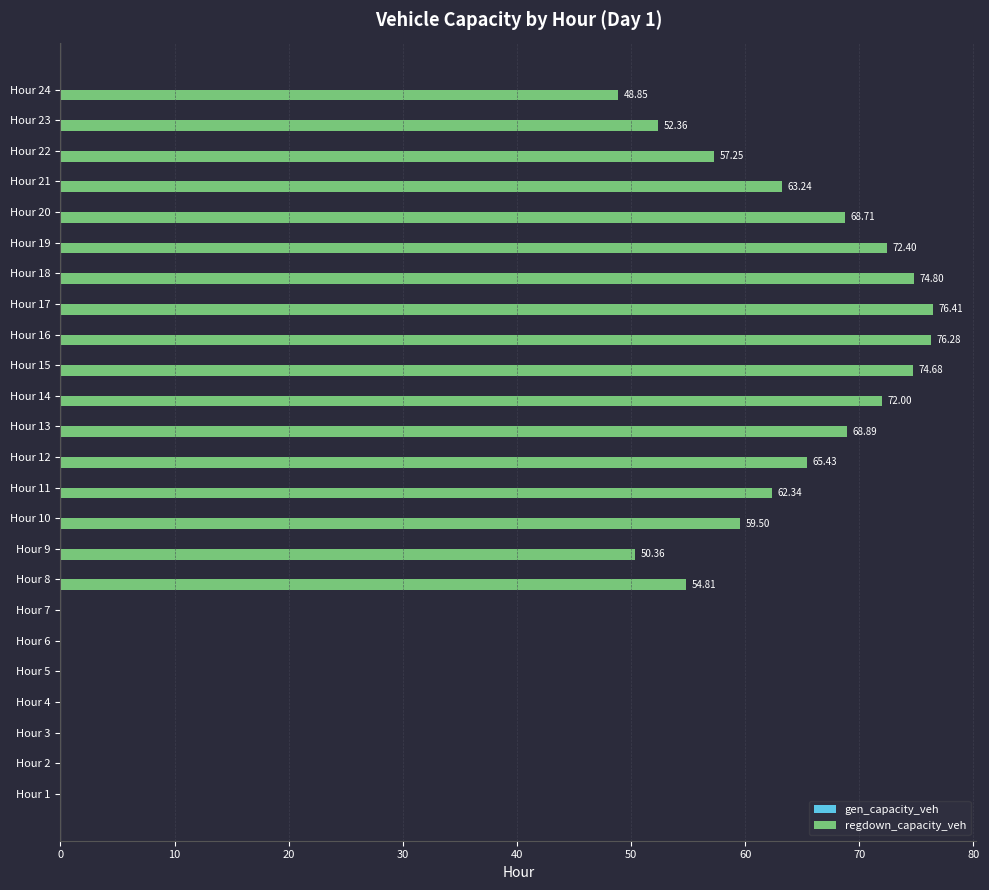

How many positive values are there?

17